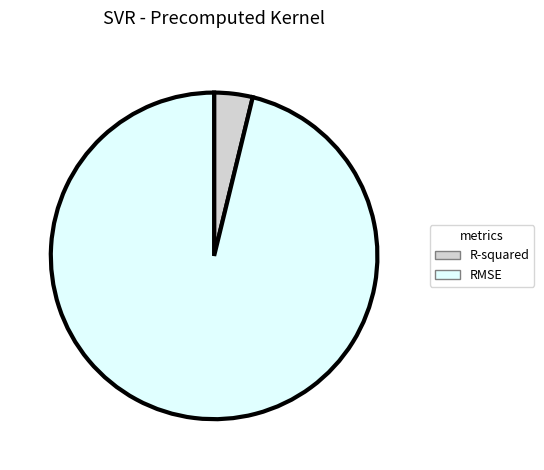

Rank the categories by value from lowest to highest.

R-squared, RMSE